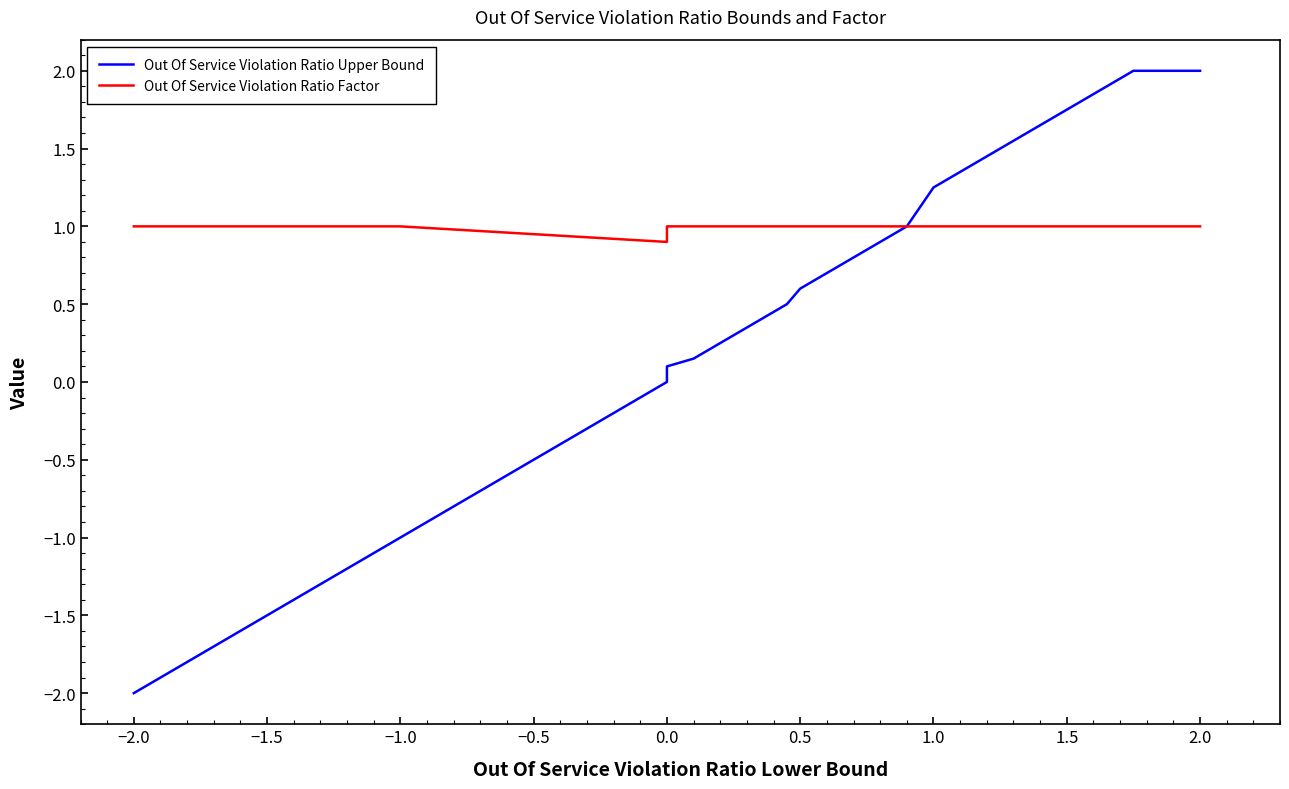

Rank the series by their average value, from highest to lowest.

Out Of Service Violation Ratio Factor, Out Of Service Violation Ratio Upper Bound